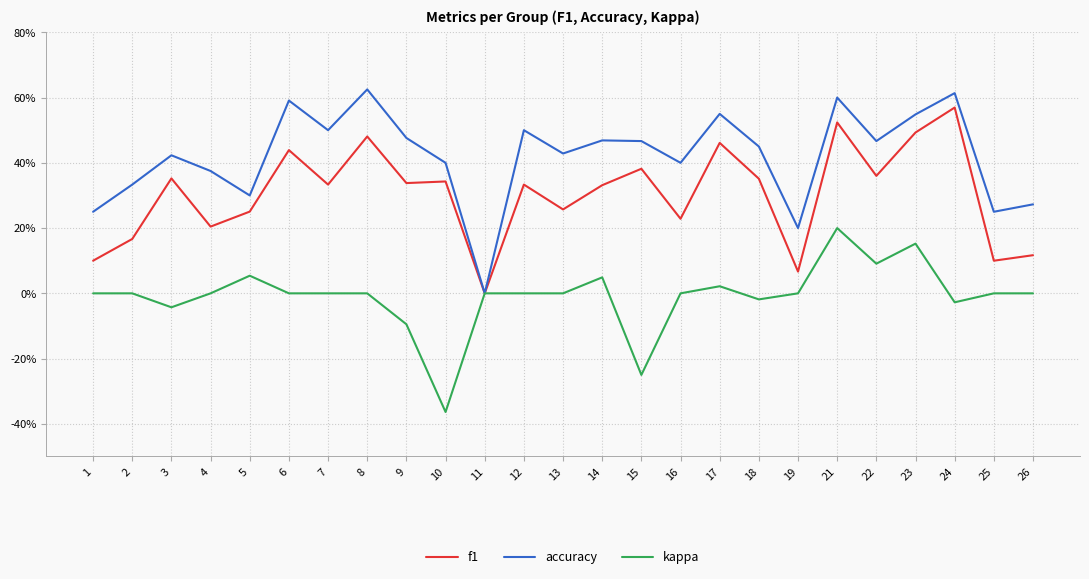

What are all the series names shown in the legend?

f1, accuracy, kappa